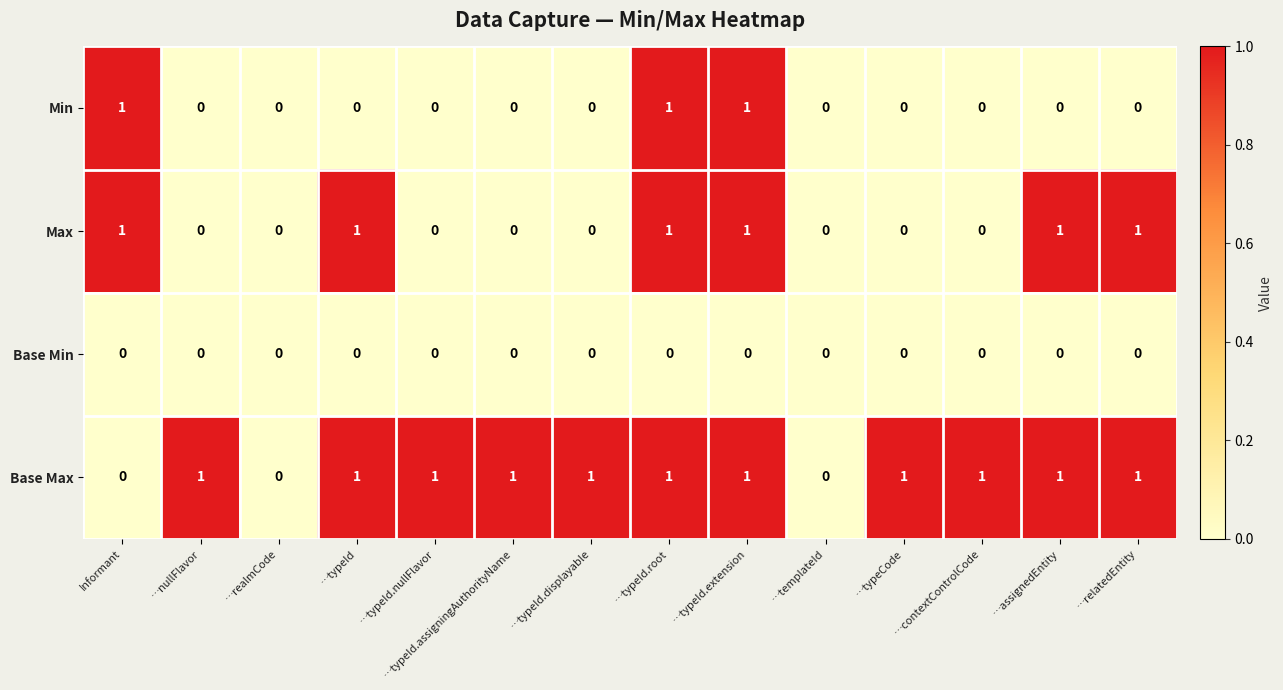

List the series in order of their overall mean, highest first.

Base Max, Max, Min, Base Min